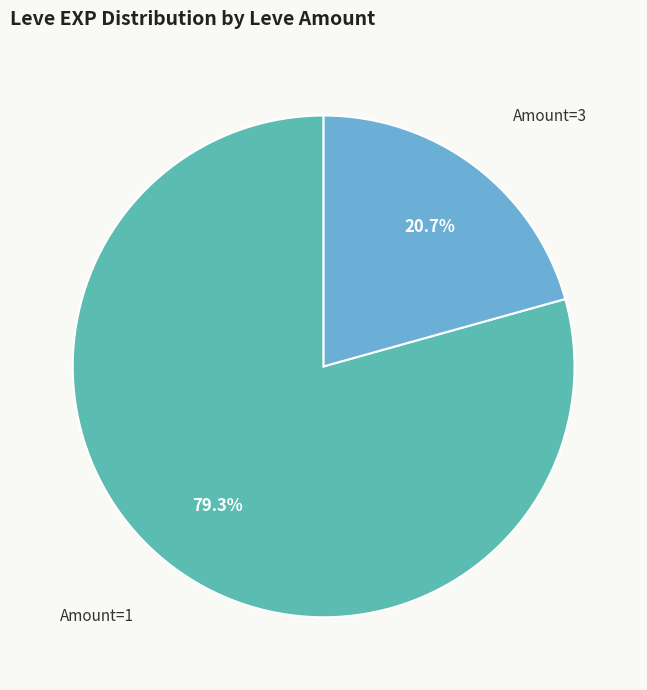

Is there any slice that represents more than half of the pie?

Yes